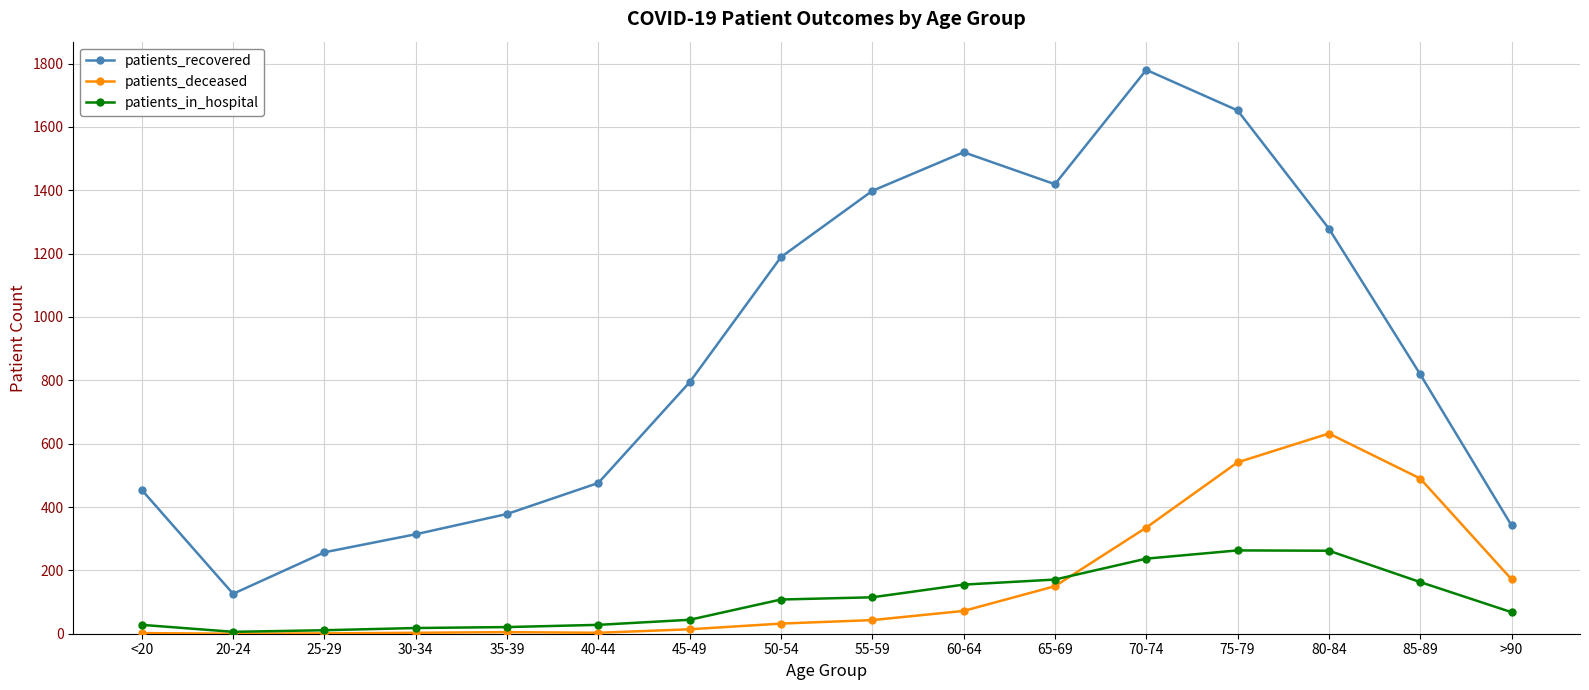

True or false: patients_recovered and patients_in_hospital intersect in this chart.

False